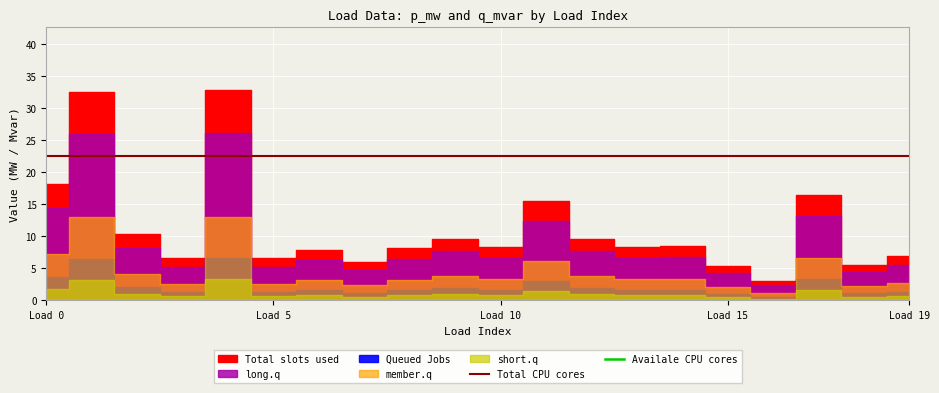

What is the label of the 1st point from the right?

Load 19